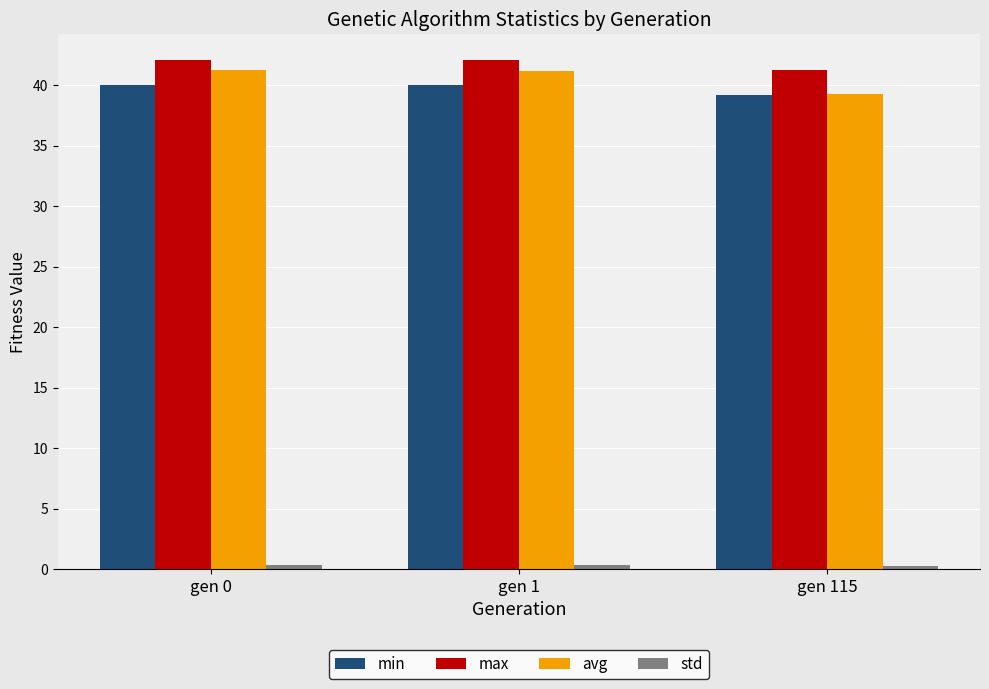

What is the average value of the max series?

41.8